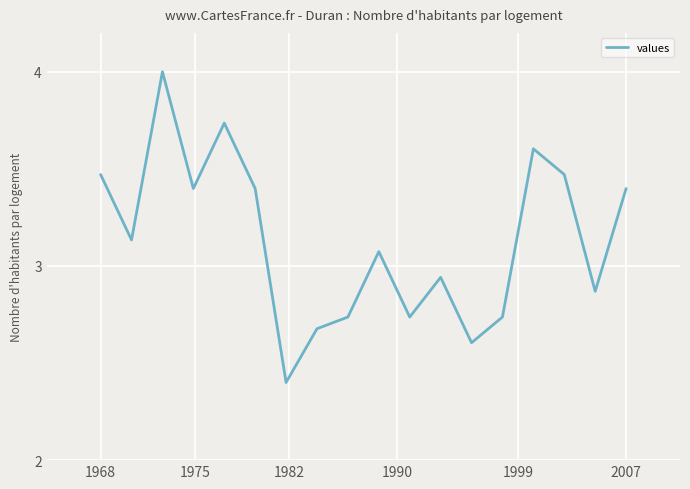

What is the maximum value shown in the chart?

4.0